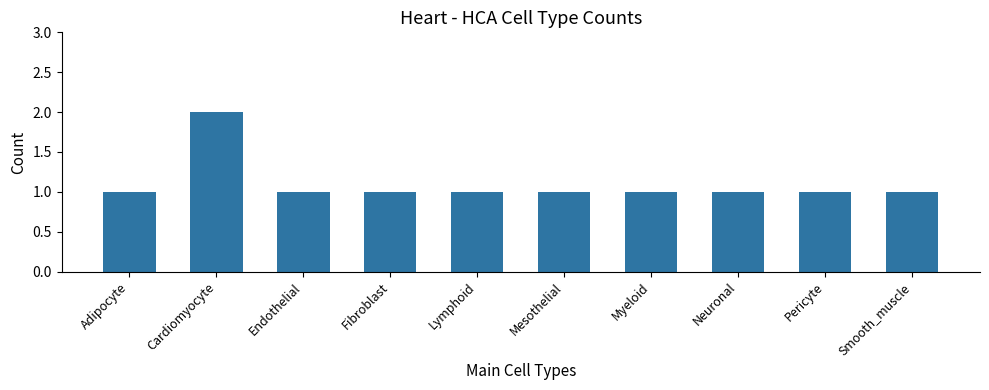

Is it true that the value at Endothelial is 1?

True